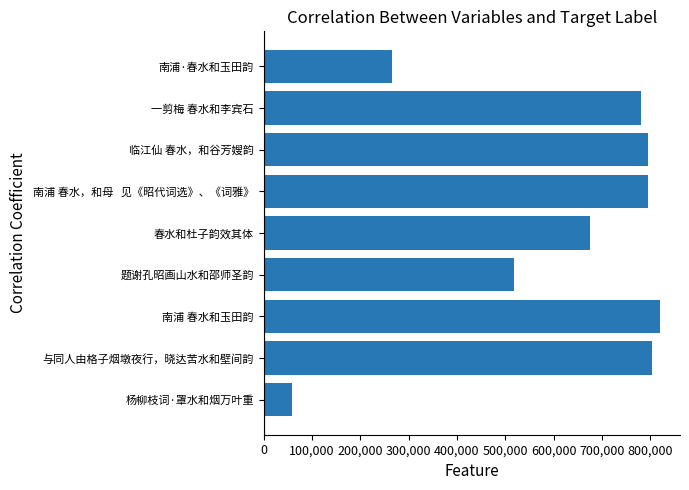

What is the change in value from 题谢孔昭画山水和邵师圣韵 to 春水和杜子韵效其体?

+157944